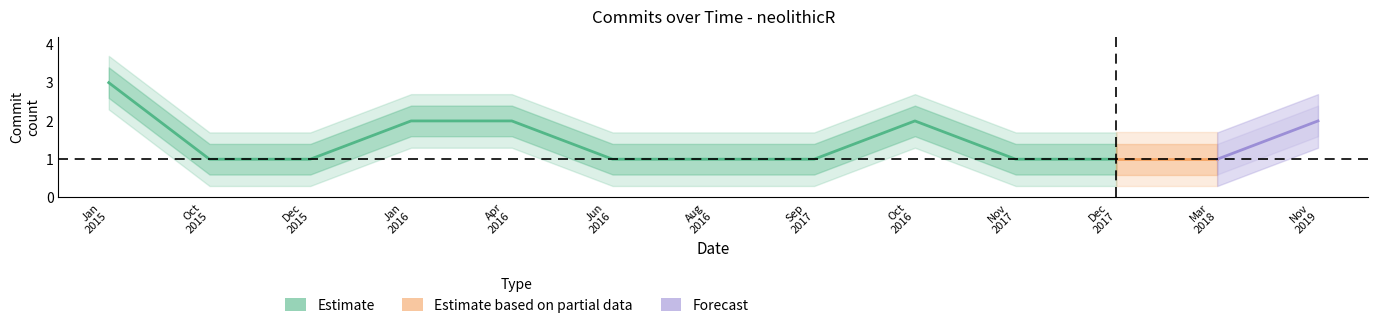

At 10, list the series in order from smallest to largest.

lower_band2, lower_band, commits_per_month, upper_band, upper_band2